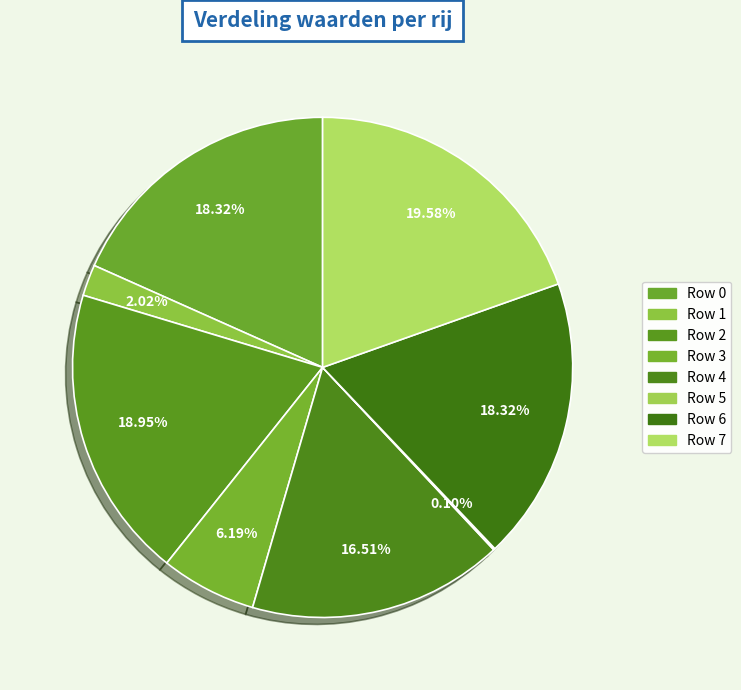

Does Row 2 represent more than half of the total?

No